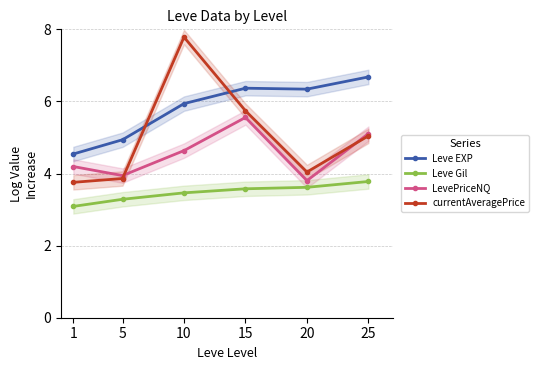

The currentAveragePrice series shows 1.2 at 5. True or false?

False